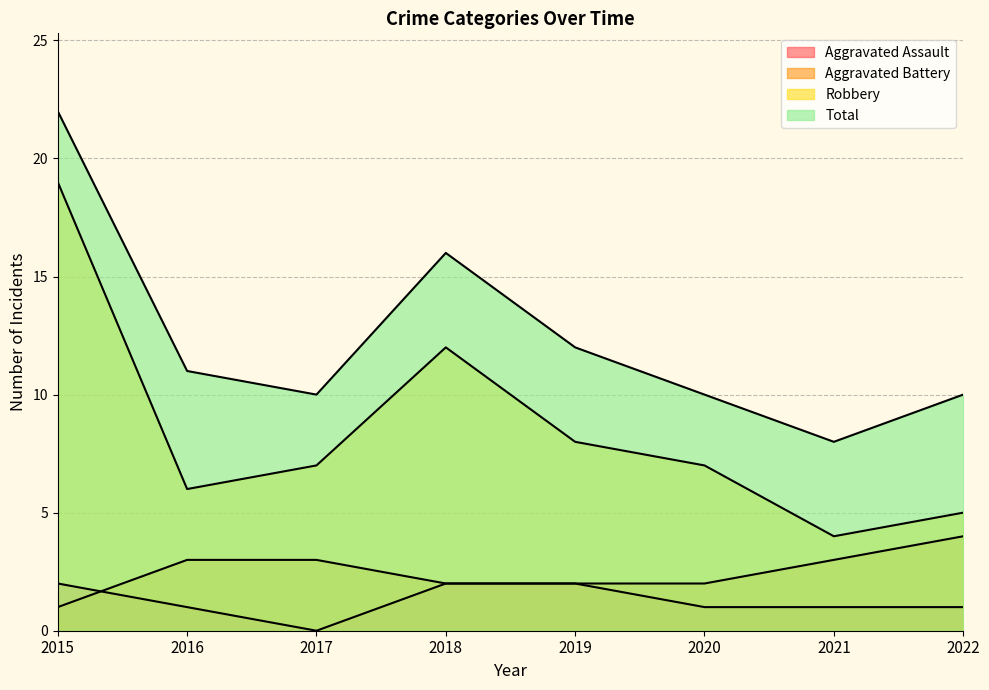

Rank the series at 2019 from lowest to highest value.

Aggravated Assault, Aggravated Battery, Robbery, Total